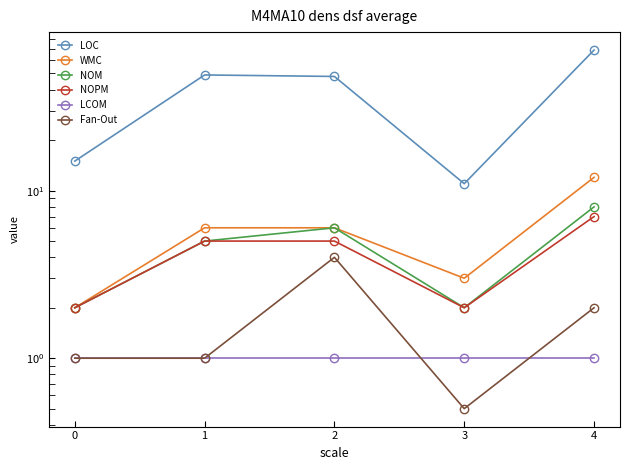

Reading left to right, transcribe all the data shown in this chart.

LOC: 15.0	49.0	48.0	11.0	69.0
WMC: 2.0	6.0	6.0	3.0	12.0
NOM: 2.0	5.0	6.0	2.0	8.0
NOPM: 2.0	5.0	5.0	2.0	7.0
LCOM: 1.0	1.0	1.0	1.0	1.0
Fan-Out: 1.0	1.0	4.0	0.5	2.0